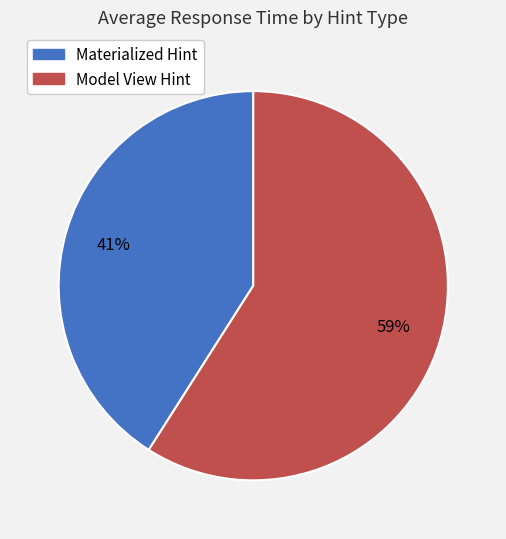

Is there any slice that represents more than half of the pie?

Yes